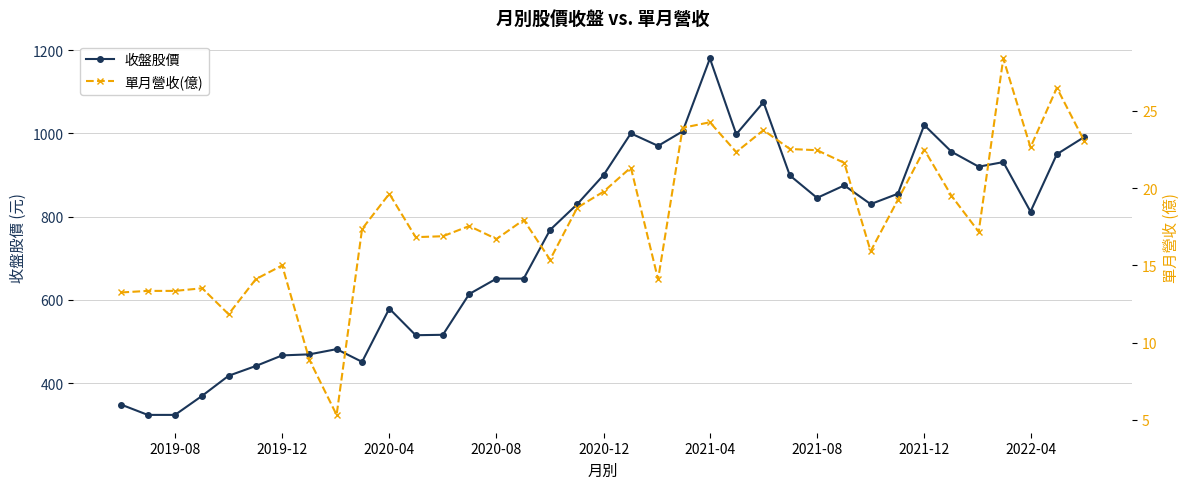

How many data points in 收盤股價 are less than 830?

18